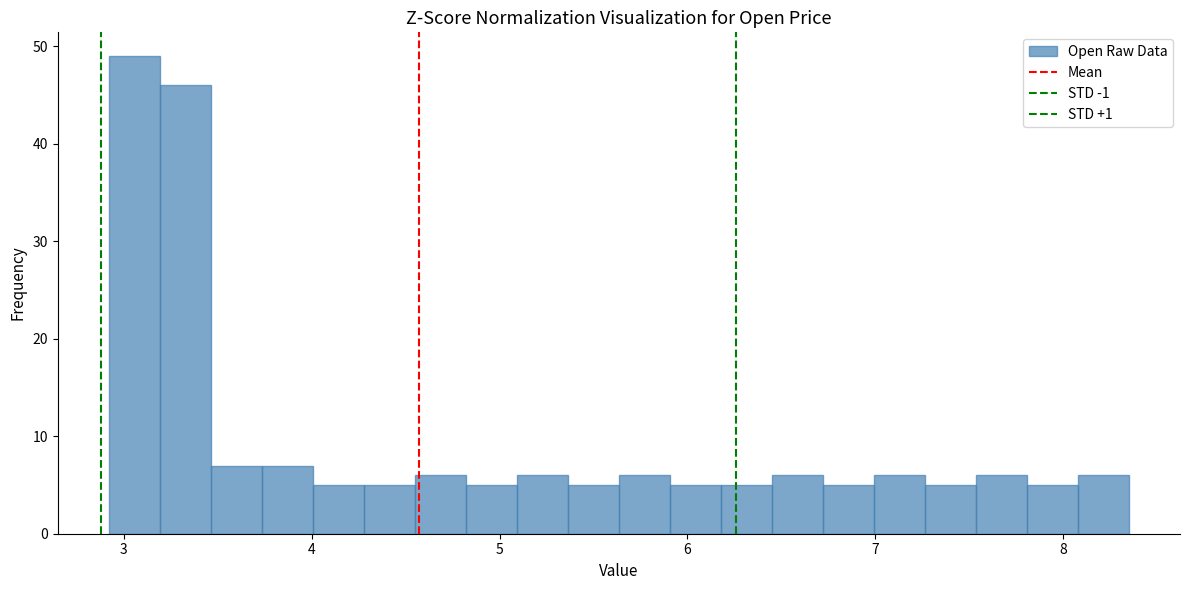

Around what value on the x-axis is the tallest bar? Give the approximate position of its centre, as read against the axis.

3.1